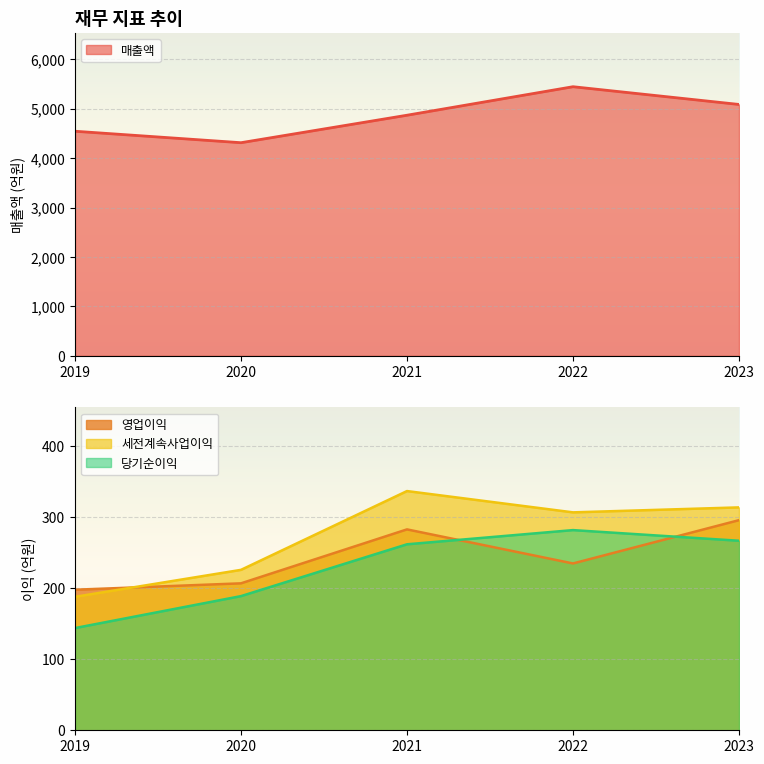

Which has a higher value, 2021 or 2023?

2023